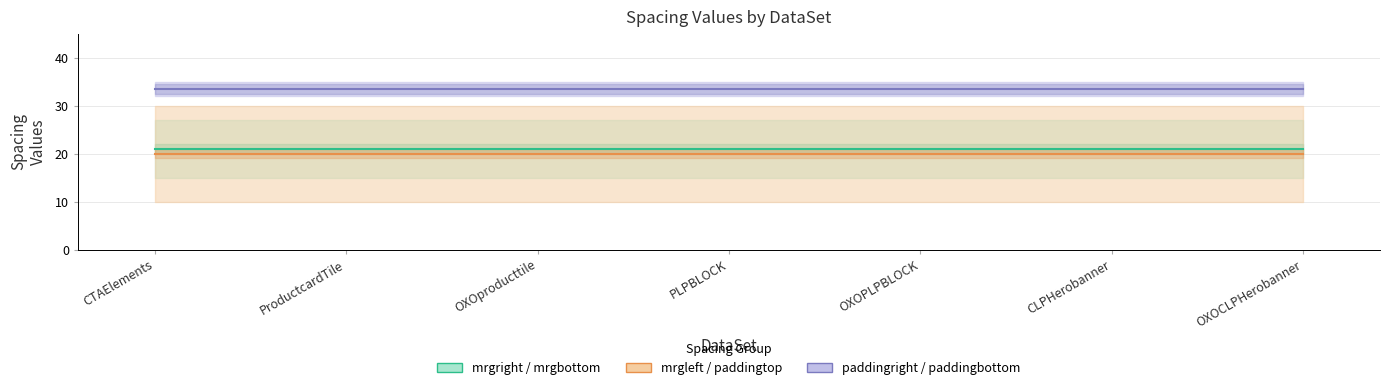

Between CTAElements and PLPBLOCK, which series saw the biggest shift?

mrgright